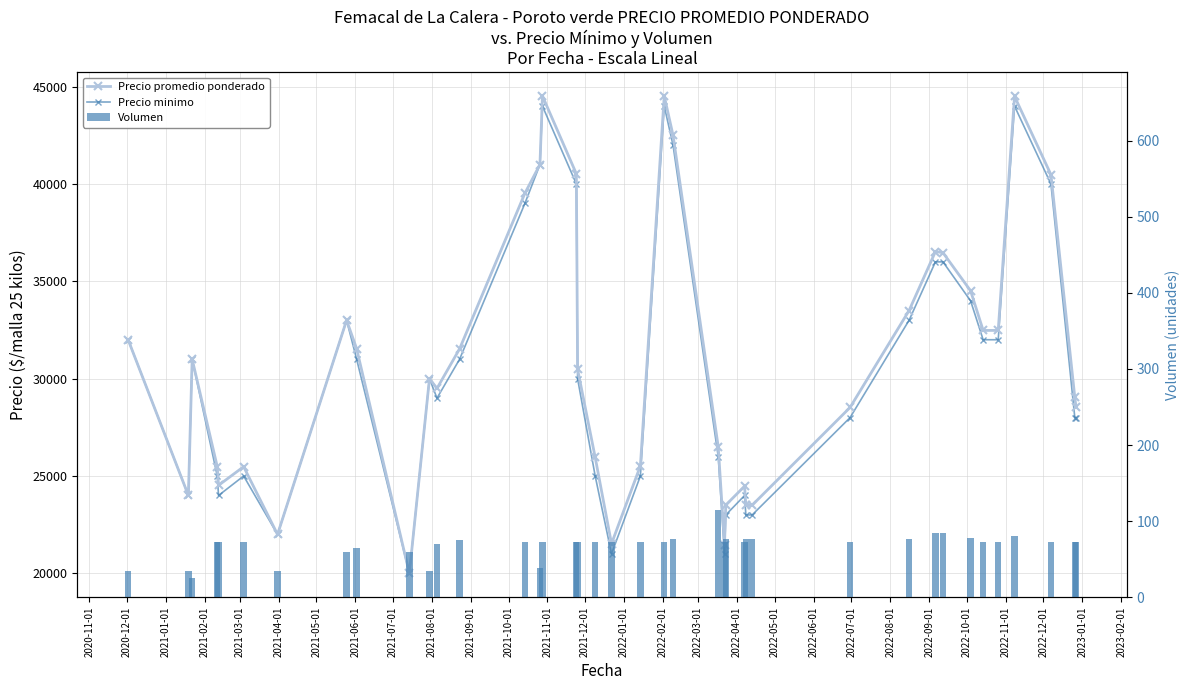

What is the value of the Precio promedio ponderado bar at the 32nd from the left?

36529